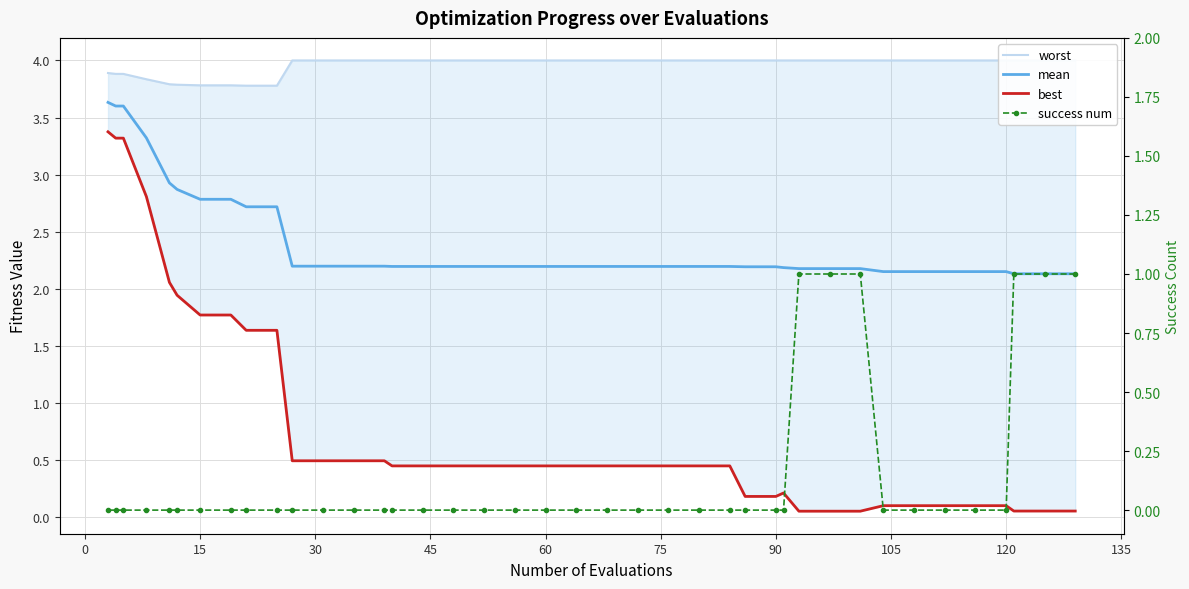

What is the difference between the maximum and minimum values in the best series?

3.3